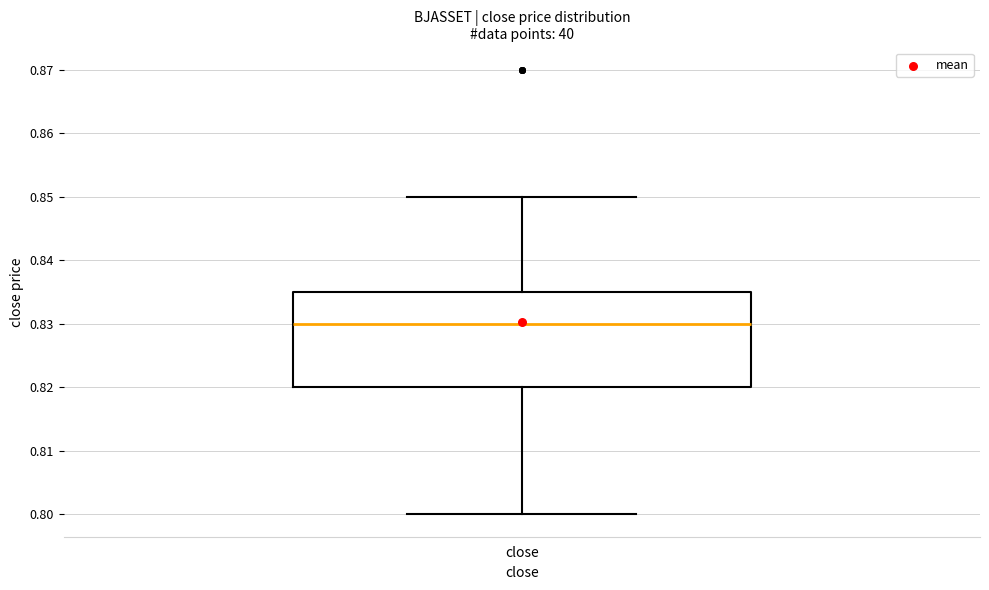

Where does the lower whisker of the box for close end on the y-axis? The values are not printed on the chart, so give them approximately, as read against the axis.

0.800